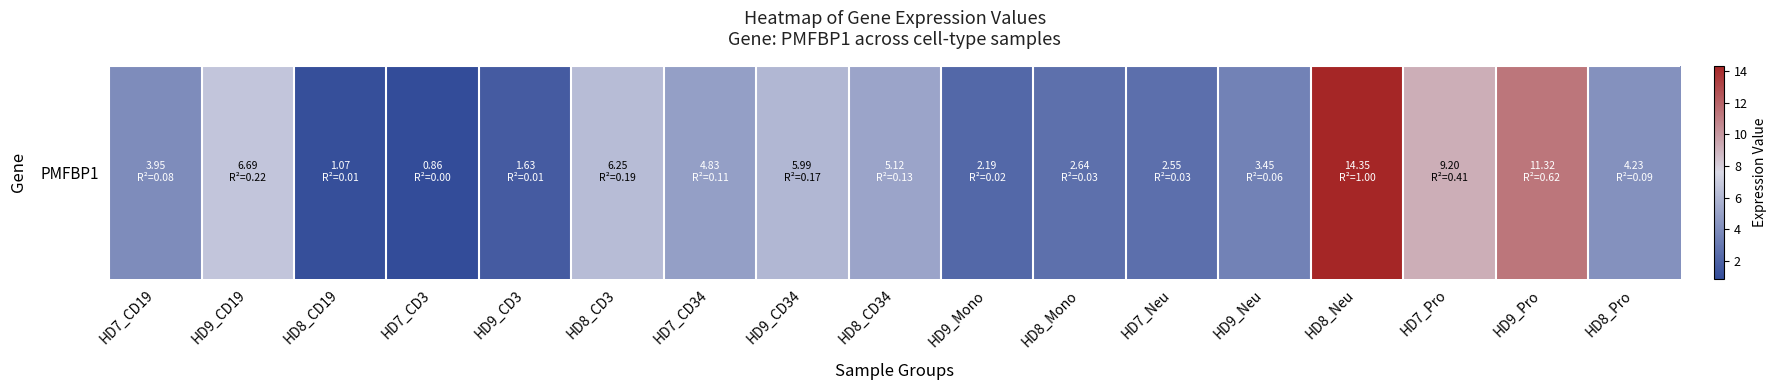

Which category has the lowest value across all series?

HD7_CD3